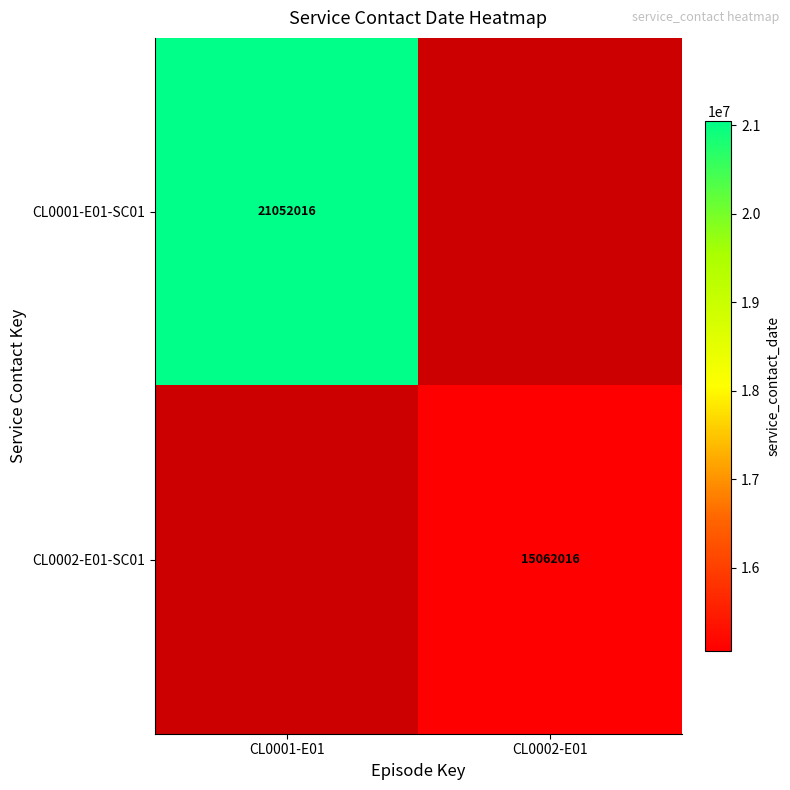

The CL0002-E01-SC01 series shows 15062016 at CL0002-E01. True or false?

True